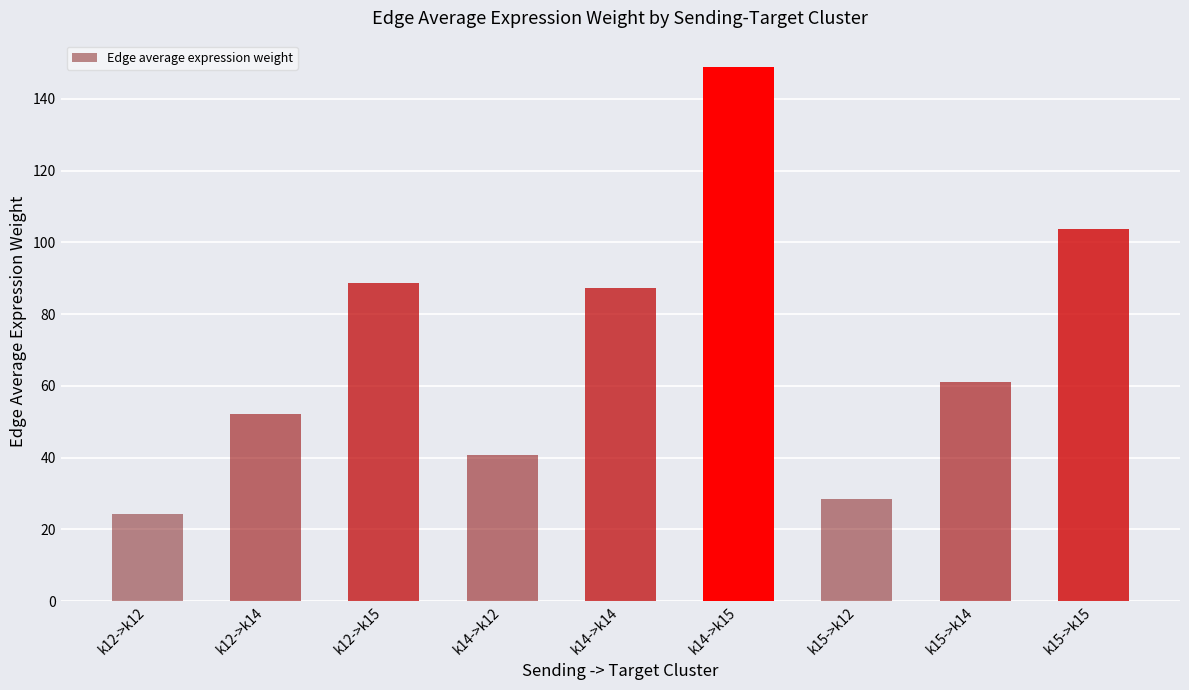

Approximately how many times larger is the value at k12->k14 compared to k14->k12?

1.3